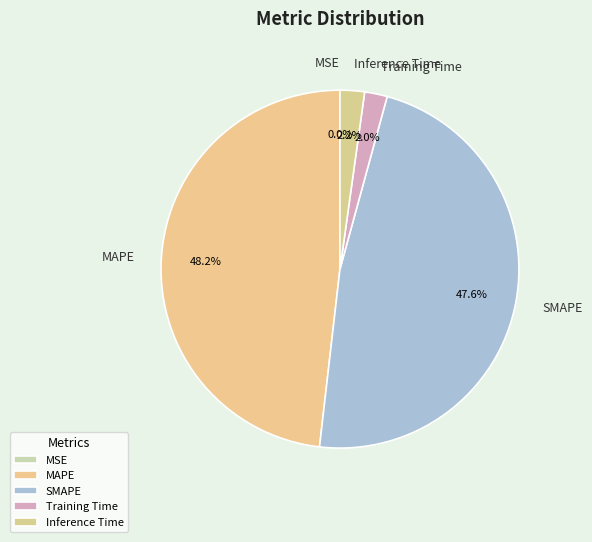

To the nearest percent, what is the average slice percentage?

20%